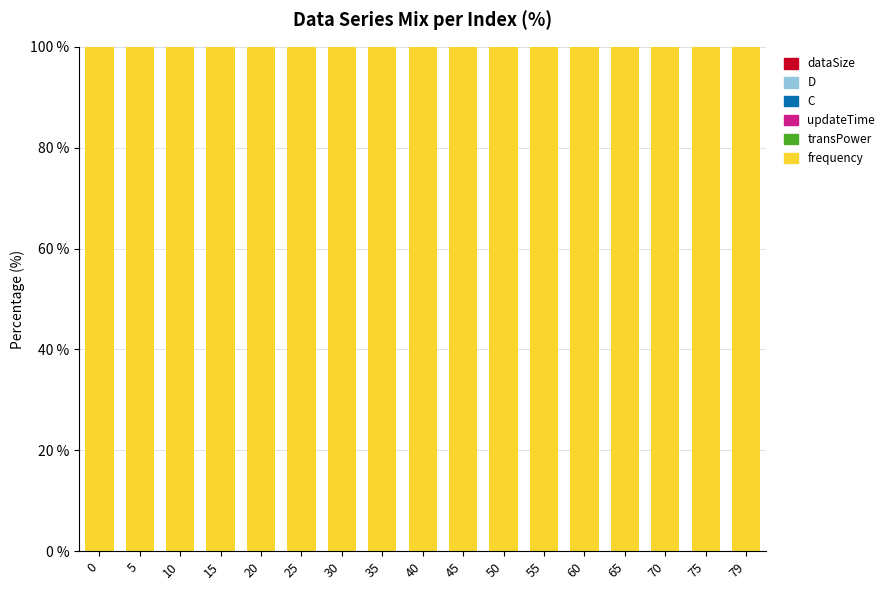

What is the highest value of the frequency series?

100.0